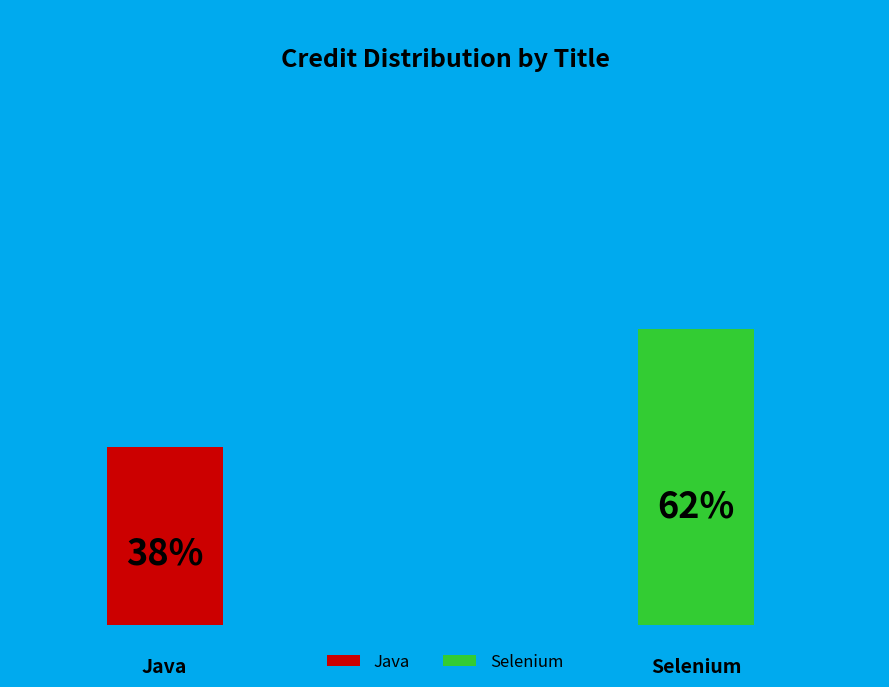

What percentage is the Selenium slice, to the nearest percent?

62%